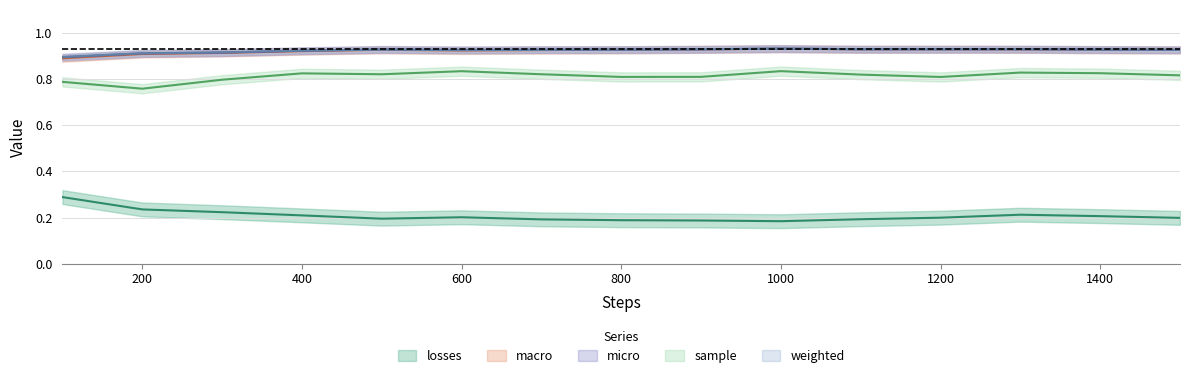

Reading left to right, list all the values displayed in this chart.

losses: 100=0.3	200=0.2	300=0.2	400=0.2	500=0.2	600=0.2	700=0.2	800=0.2	900=0.2	1000=0.2	1100=0.2	1200=0.2	1300=0.2	1400=0.2	1500=0.2
macro: 100=0.9	200=0.9	300=0.9	400=0.9	500=0.9	600=0.9	700=0.9	800=0.9	900=0.9	1000=0.9	1100=0.9	1200=0.9	1300=0.9	1400=0.9	1500=0.9
micro: 100=0.9	200=0.9	300=0.9	400=0.9	500=0.9	600=0.9	700=0.9	800=0.9	900=0.9	1000=0.9	1100=0.9	1200=0.9	1300=0.9	1400=0.9	1500=0.9
sample: 100=0.8	200=0.8	300=0.8	400=0.8	500=0.8	600=0.8	700=0.8	800=0.8	900=0.8	1000=0.8	1100=0.8	1200=0.8	1300=0.8	1400=0.8	1500=0.8
weighted: 100=0.9	200=0.9	300=0.9	400=0.9	500=0.9	600=0.9	700=0.9	800=0.9	900=0.9	1000=0.9	1100=0.9	1200=0.9	1300=0.9	1400=0.9	1500=0.9